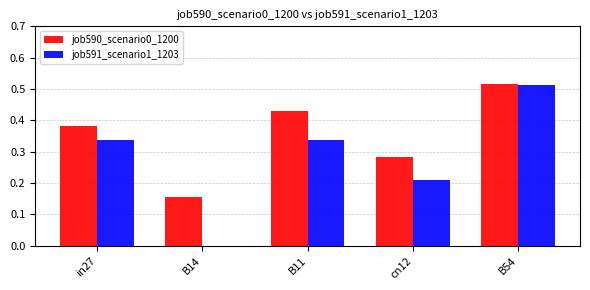

The job591_scenario1_1203 series shows 0.8 at B54. True or false?

False